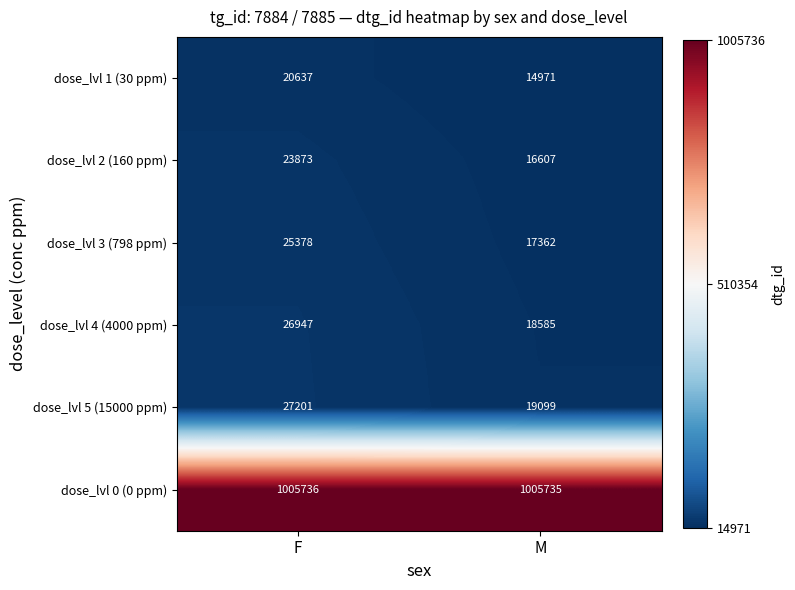

What is the difference between the dose_lvl 2 (160 ppm) values at M and F?

7266